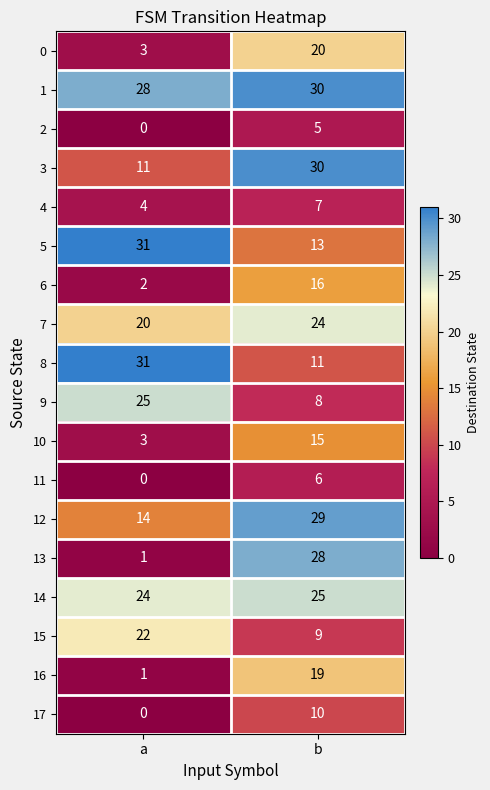

What is the spread (max minus min) of values at b?

25